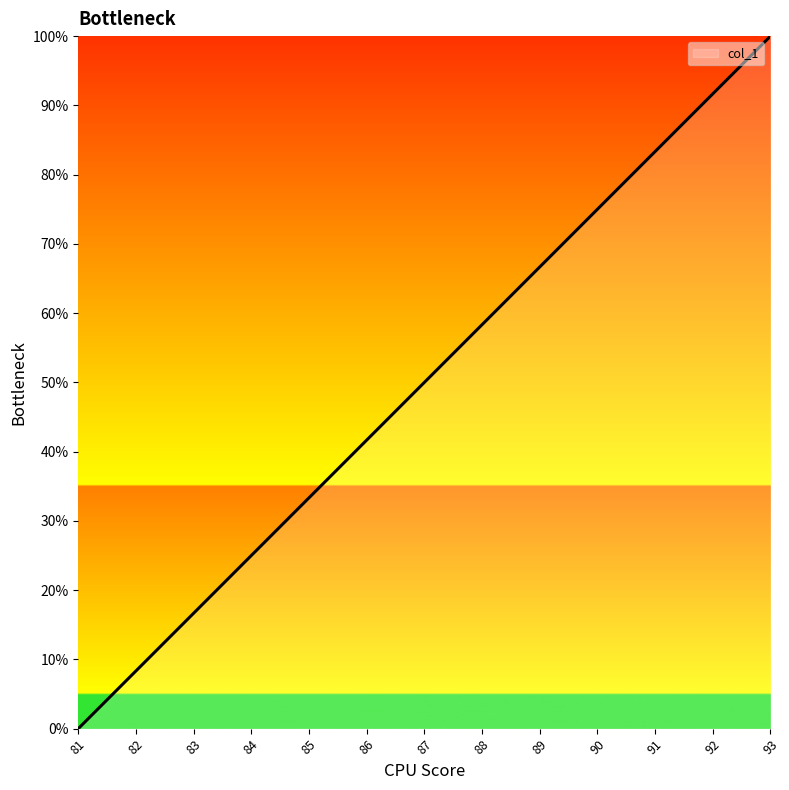

What is the maximum value shown in the chart?

100.0